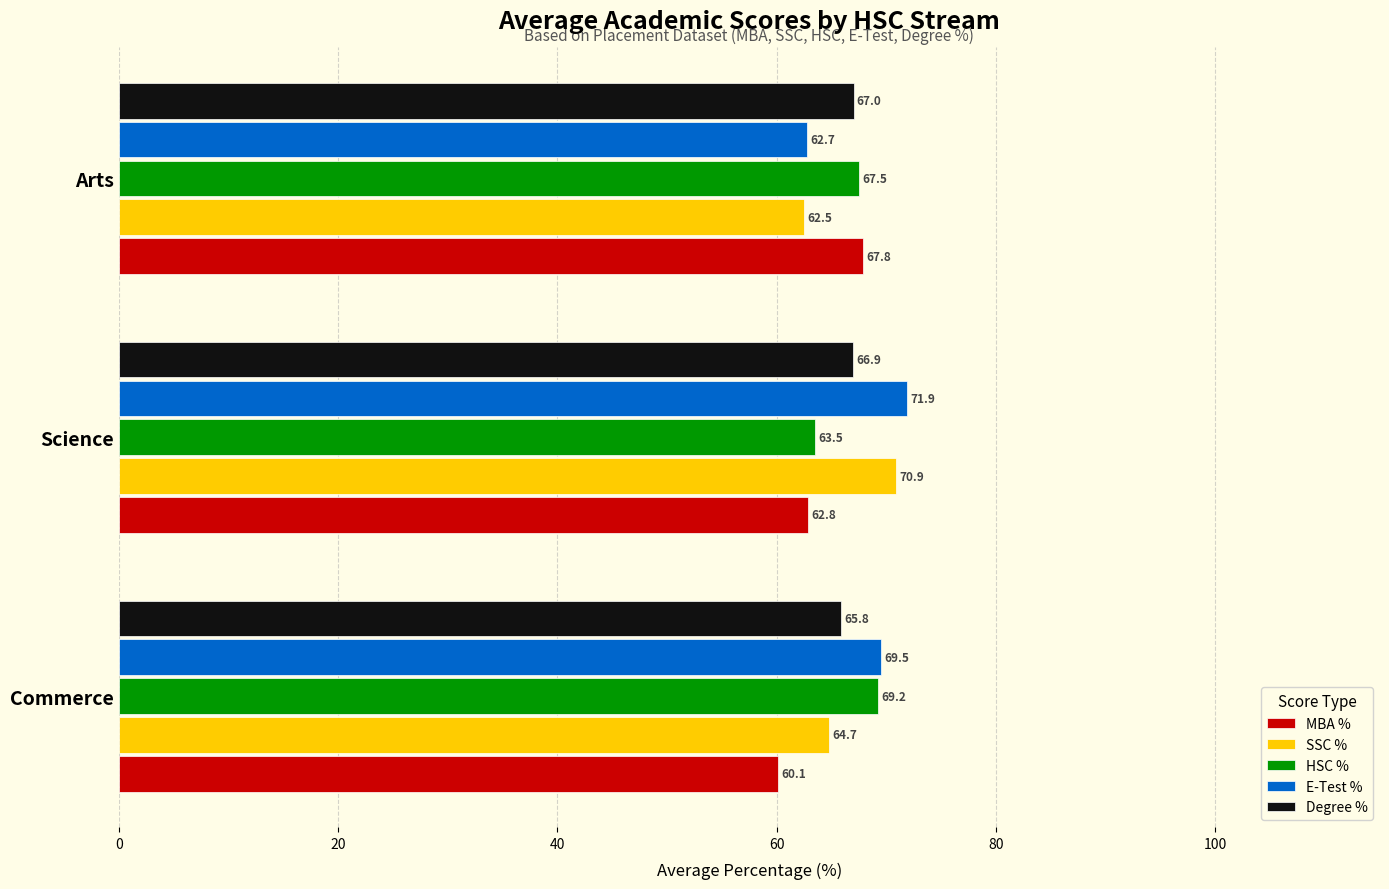

At which category is the sum across all series the highest?

Science